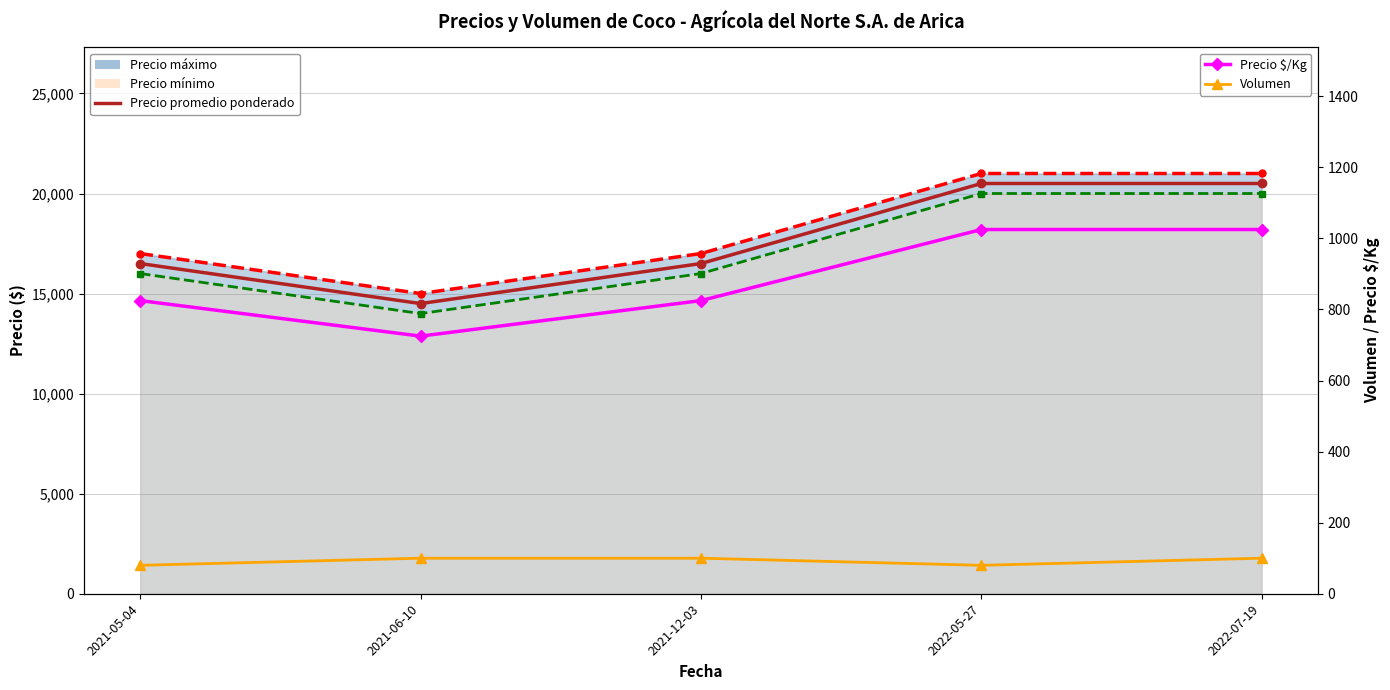

What is the spread (max minus min) of values at 2021-12-03?

16400